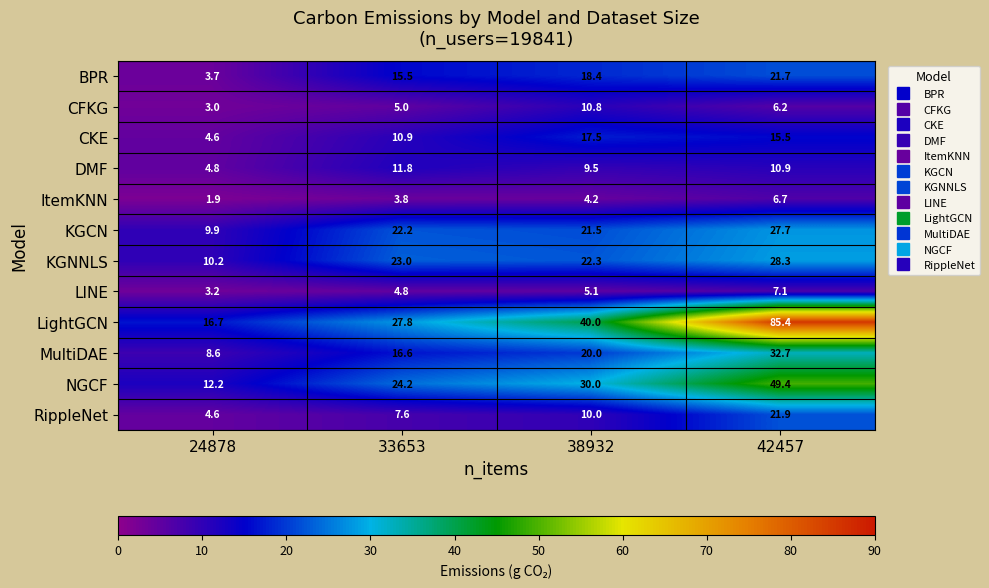

What is the spread (max minus min) of values at 42457?

79.2